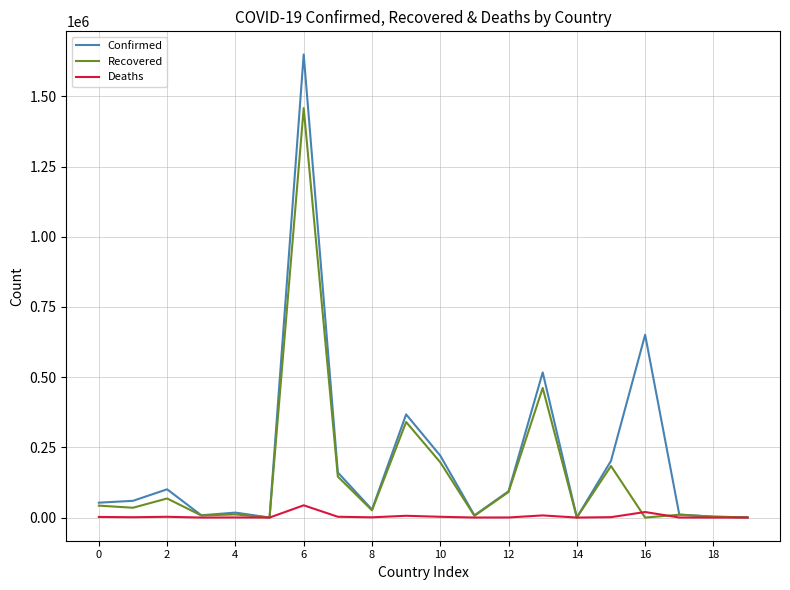

Which series has the largest range (max minus min)?

Confirmed